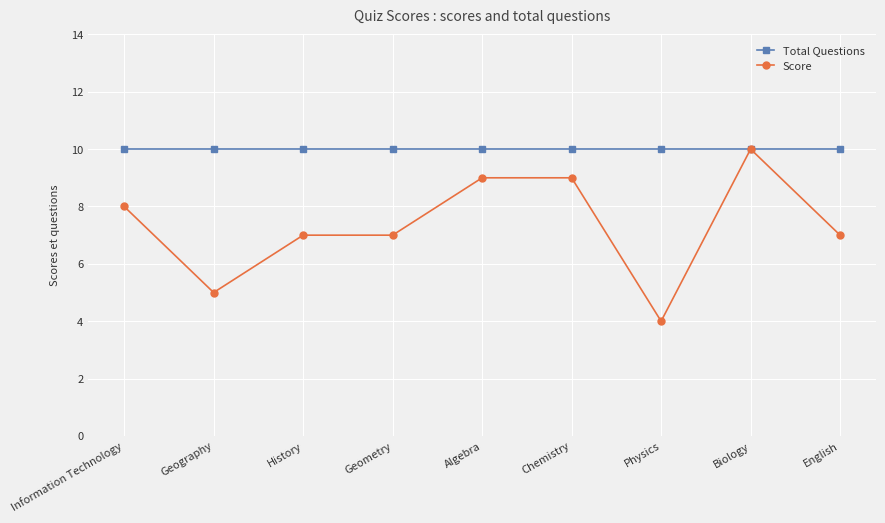

What is the maximum value for Score?

10